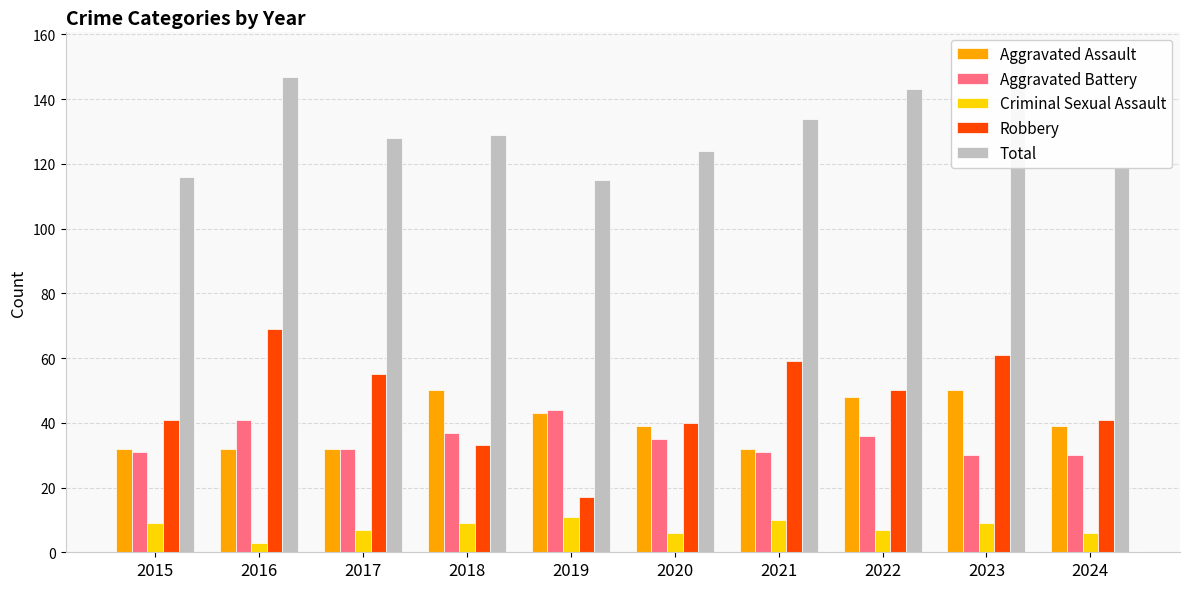

What value does the Total series have at 2022?

143